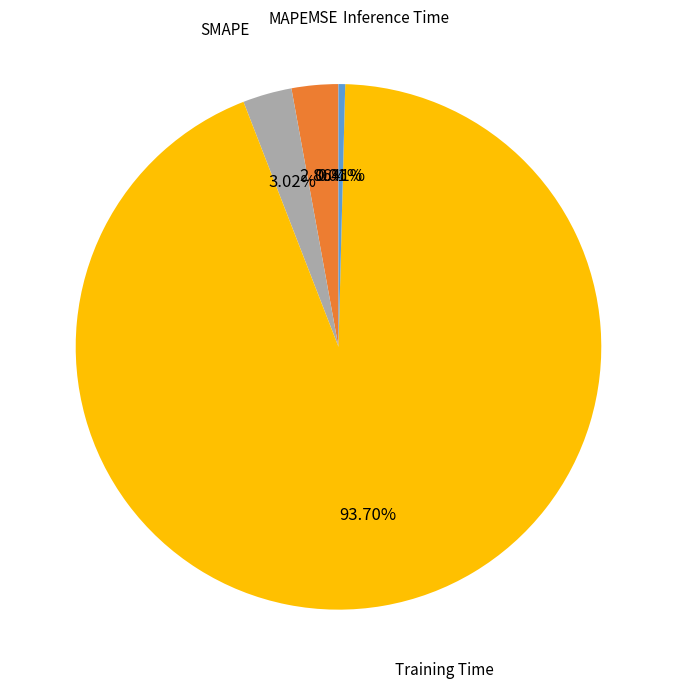

Between Inference Time and MAPE, which is larger?

MAPE